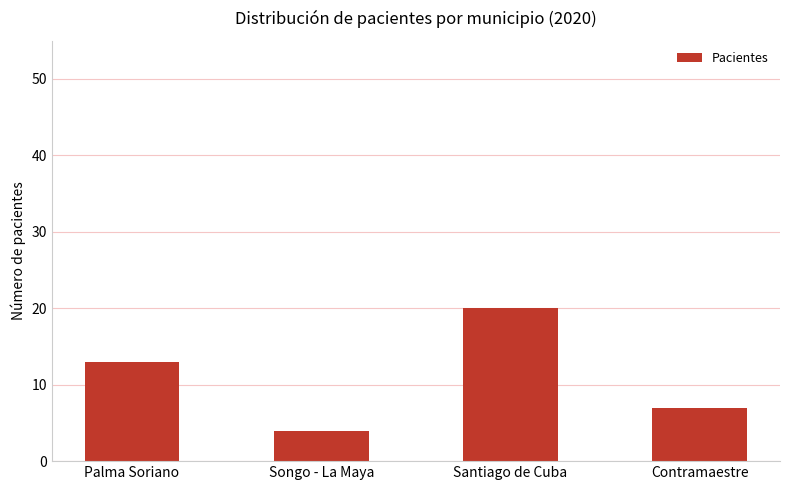

Reading right to left, what are all the values shown in this chart?

7	20	4	13